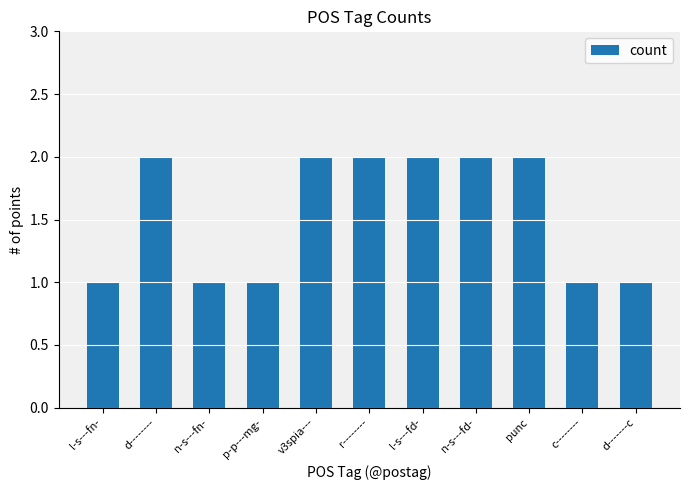

Reading left to right, list all the values displayed in this chart.

l-s---fn-=1	d--------=2	n-s---fn-=1	p-p---mg-=1	v3spia---=2	r--------=2	l-s---fd-=2	n-s---fd-=2	punc=2	c--------=1	d-------c=1